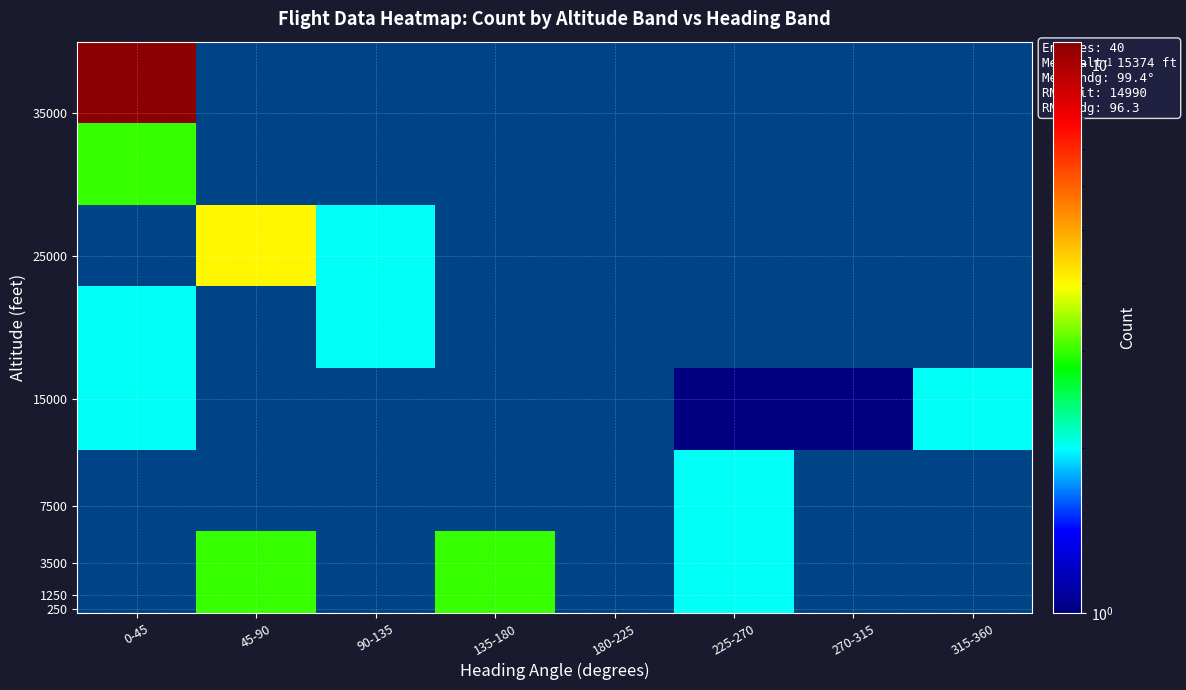

Count the number of categories in the chart.

8